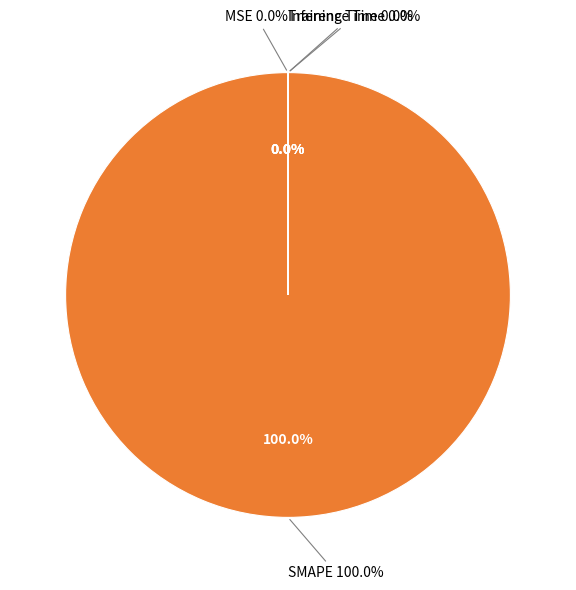

What percentage is NOT represented by Training Time?

100.0%